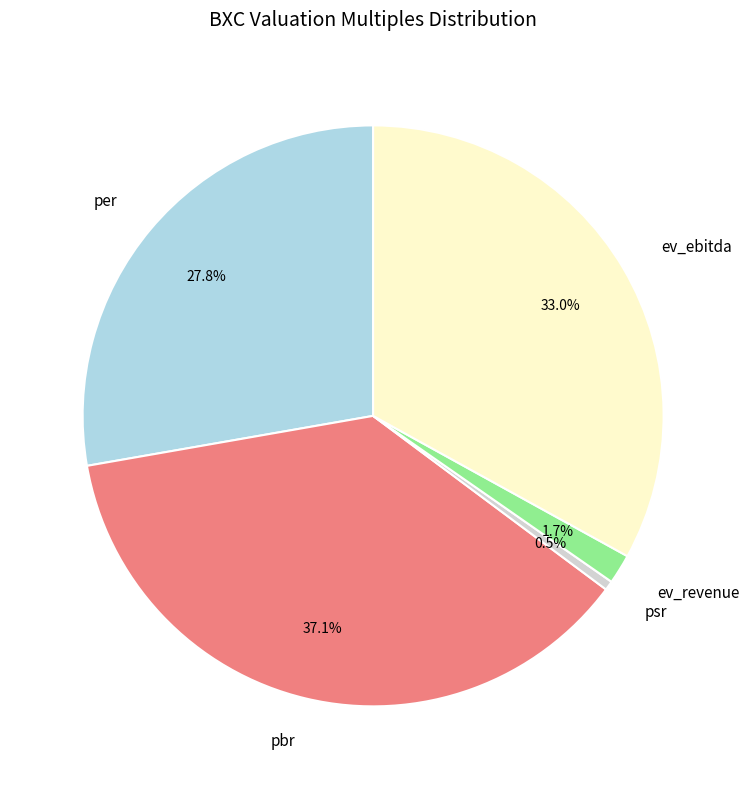

Is ev_ebitda the majority of the pie?

No